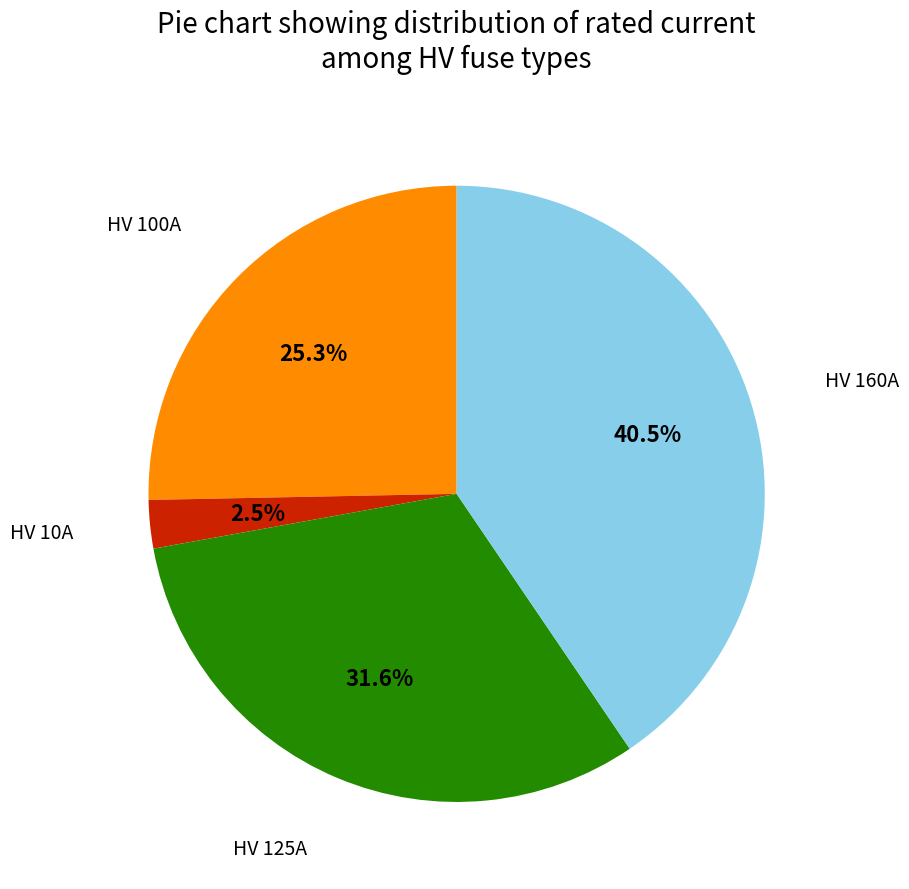

Does any single category account for the majority?

No